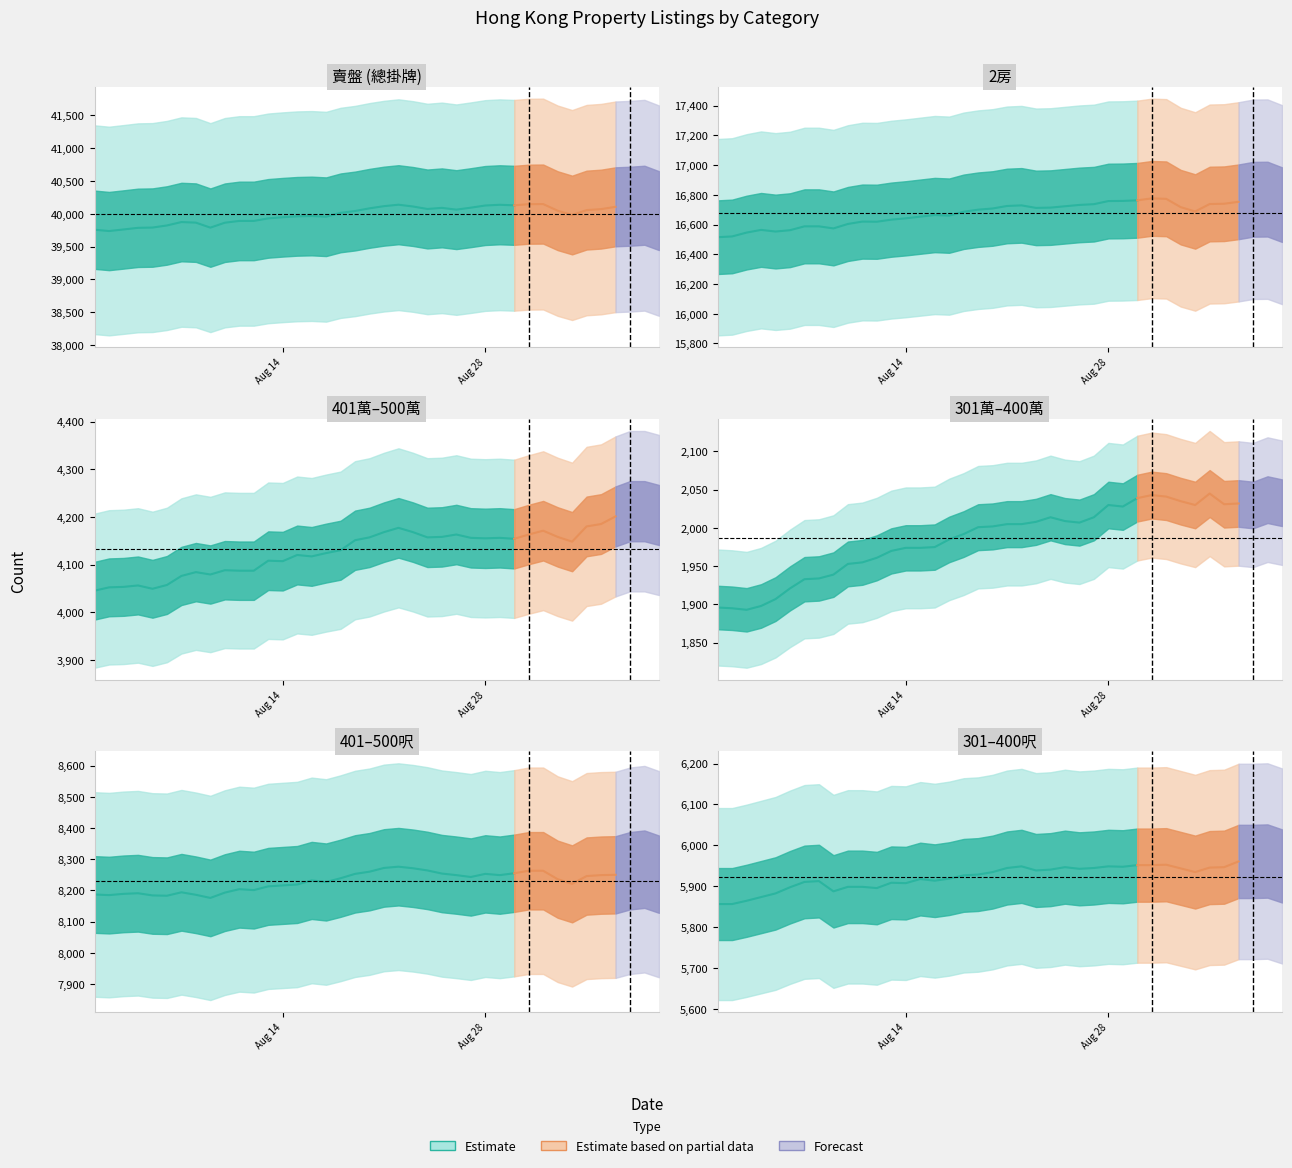

Reading right to left, what are all the values shown in this chart?

賣盤: 40048	40130	40115	40106	40071	40056	39981	40047	40148	40146	40129	40137	40126	40093	40063	40090	40073	40111	40138	40116	40083	40042	40014	39955	39966	39961	39947	39930	39891	39891	39864	39789	39865	39874	39822	39790	39786	39761	39737	39757
2房: 16734	16771	16770	16753	16740	16738	16688	16717	16773	16776	16763	16759	16758	16737	16732	16723	16714	16712	16729	16725	16708	16700	16686	16660	16664	16653	16642	16633	16619	16620	16604	16574	16588	16588	16562	16553	16564	16546	16520	16515
401萬-500萬: 4204	4212	4212	4201	4185	4180	4148	4158	4171	4163	4154	4156	4155	4156	4163	4158	4157	4168	4177	4168	4157	4151	4130	4124	4117	4120	4107	4108	4087	4087	4088	4079	4084	4076	4057	4049	4056	4053	4052	4045
301萬-400萬: 2033	2037	2030	2032	2031	2045	2030	2035	2041	2043	2039	2028	2030	2014	2007	2009	2014	2008	2005	2005	2002	2001	1992	1985	1975	1974	1974	1970	1961	1955	1953	1939	1934	1933	1921	1907	1898	1893	1895	1896
401-500呎: 8252	8268	8263	8250	8249	8246	8221	8236	8263	8263	8255	8249	8253	8243	8249	8254	8264	8271	8276	8272	8260	8253	8239	8227	8232	8219	8216	8213	8201	8204	8193	8176	8186	8194	8183	8184	8191	8189	8185	8187
301-400呎: 5950	5962	5961	5961	5947	5946	5935	5944	5953	5952	5952	5948	5949	5945	5943	5947	5941	5939	5949	5945	5935	5929	5927	5919	5914	5918	5908	5909	5896	5899	5899	5888	5913	5911	5898	5883	5874	5865	5857	5857